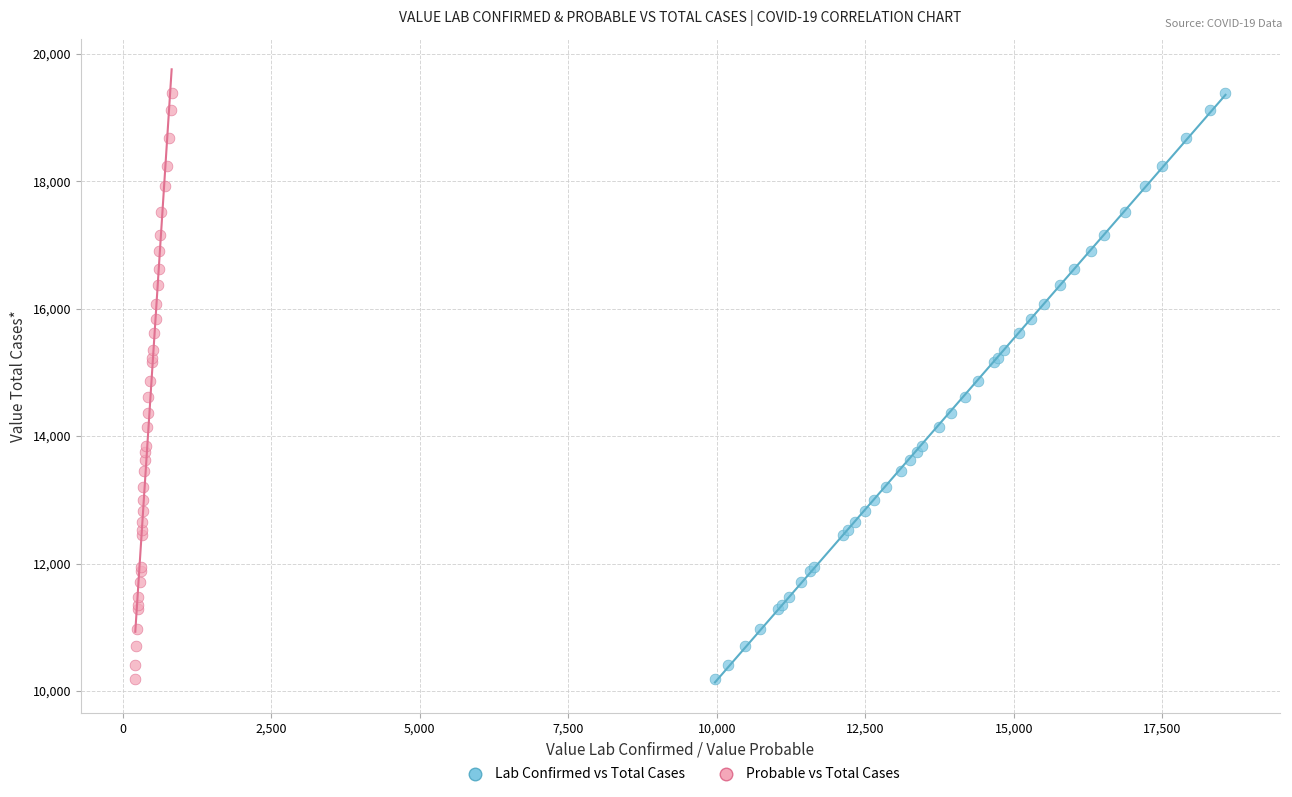

What are all the series names shown in the legend?

Lab Confirmed vs Total Cases, Probable vs Total Cases